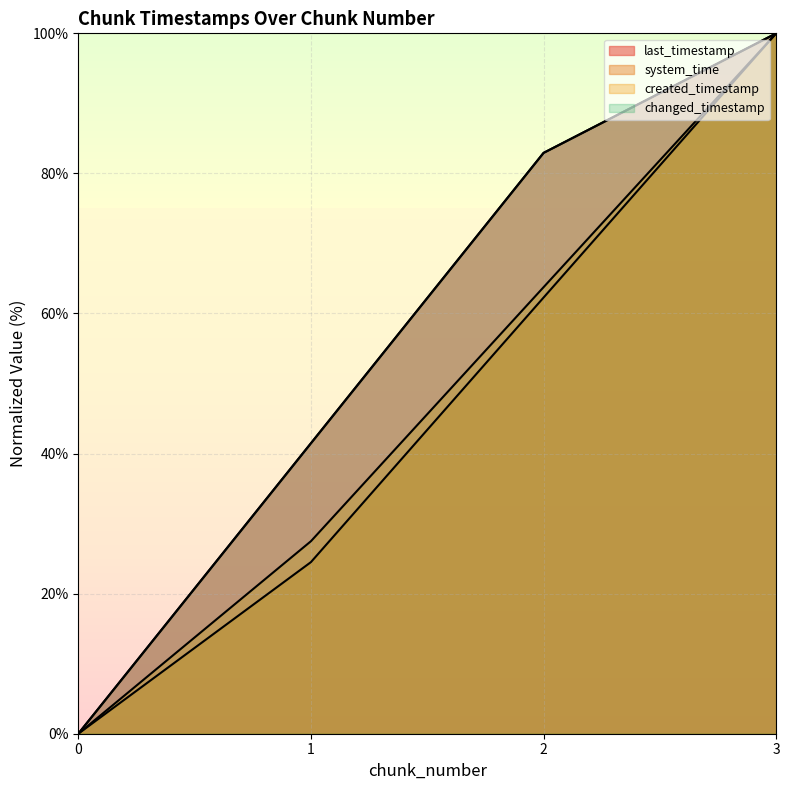

What is the difference between the system_time values at 1 and 0?

24.5